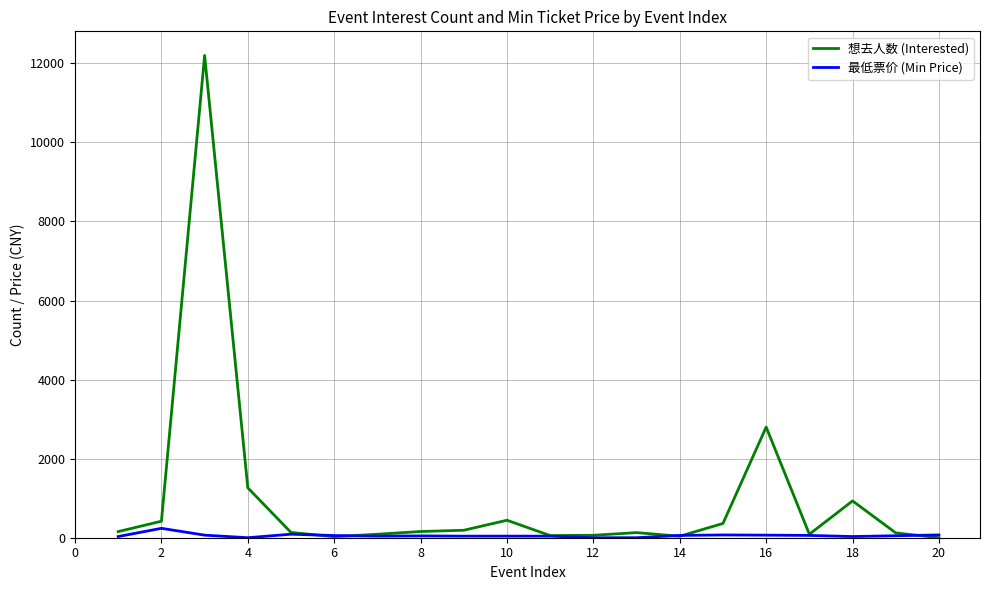

How many series are shown in this chart?

2